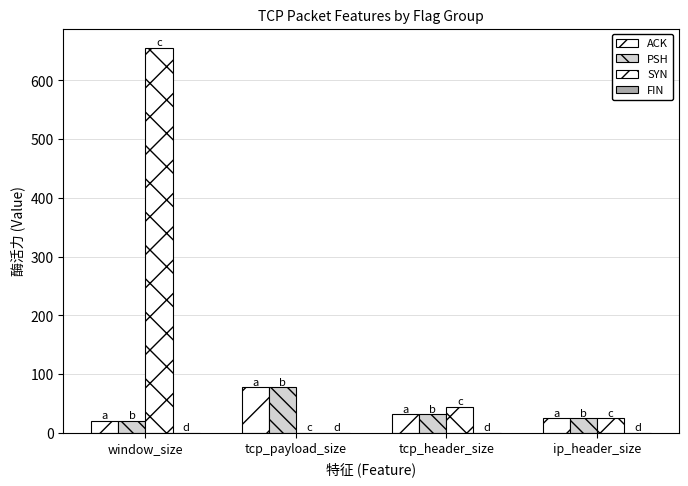

What is the label of the 4th bar from the right?

window_size